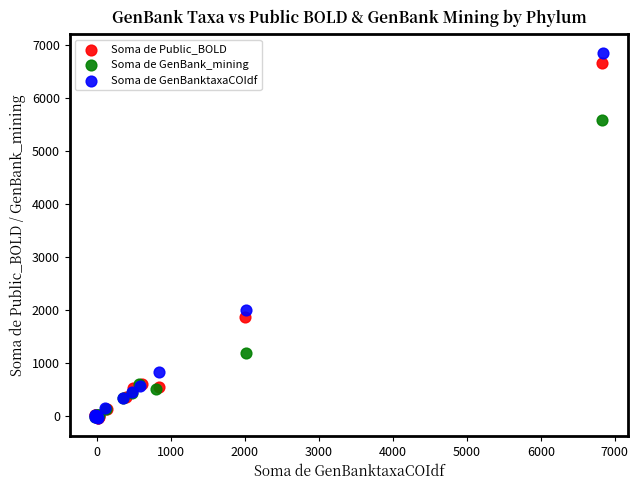

Which series has the largest Y range (max minus min)?

Soma de GenBanktaxaCOIdf